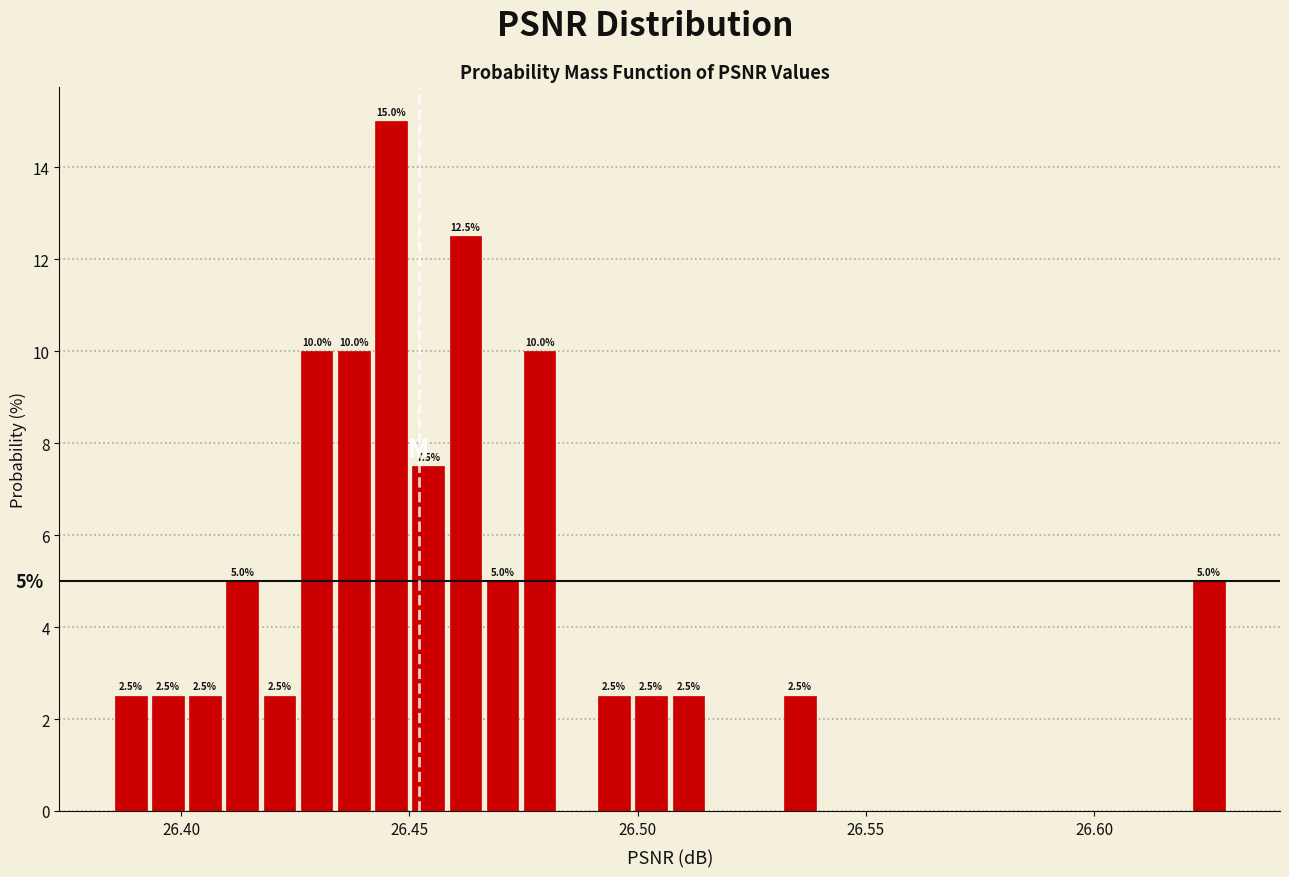

Around what value on the x-axis is the tallest bar? Give the approximate position of its centre, as read against the axis.

26.445